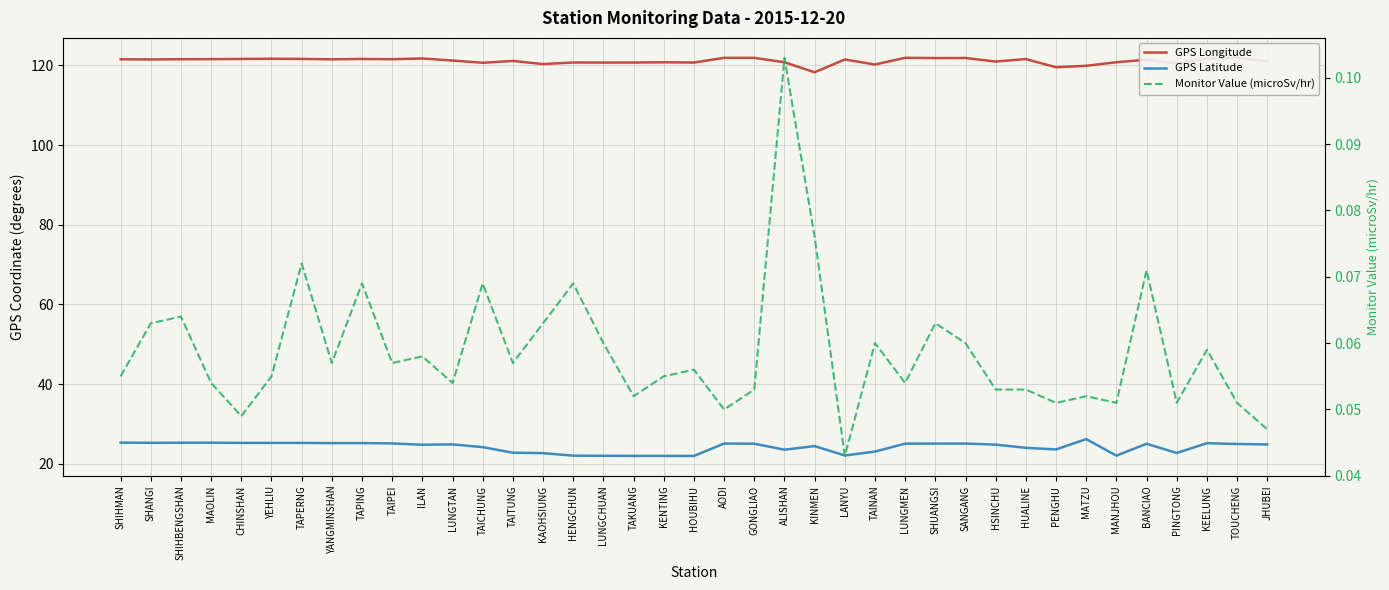

What are all the series names shown in the legend?

GPS Longitude, GPS Latitude, Monitor Value (microSv/hr)